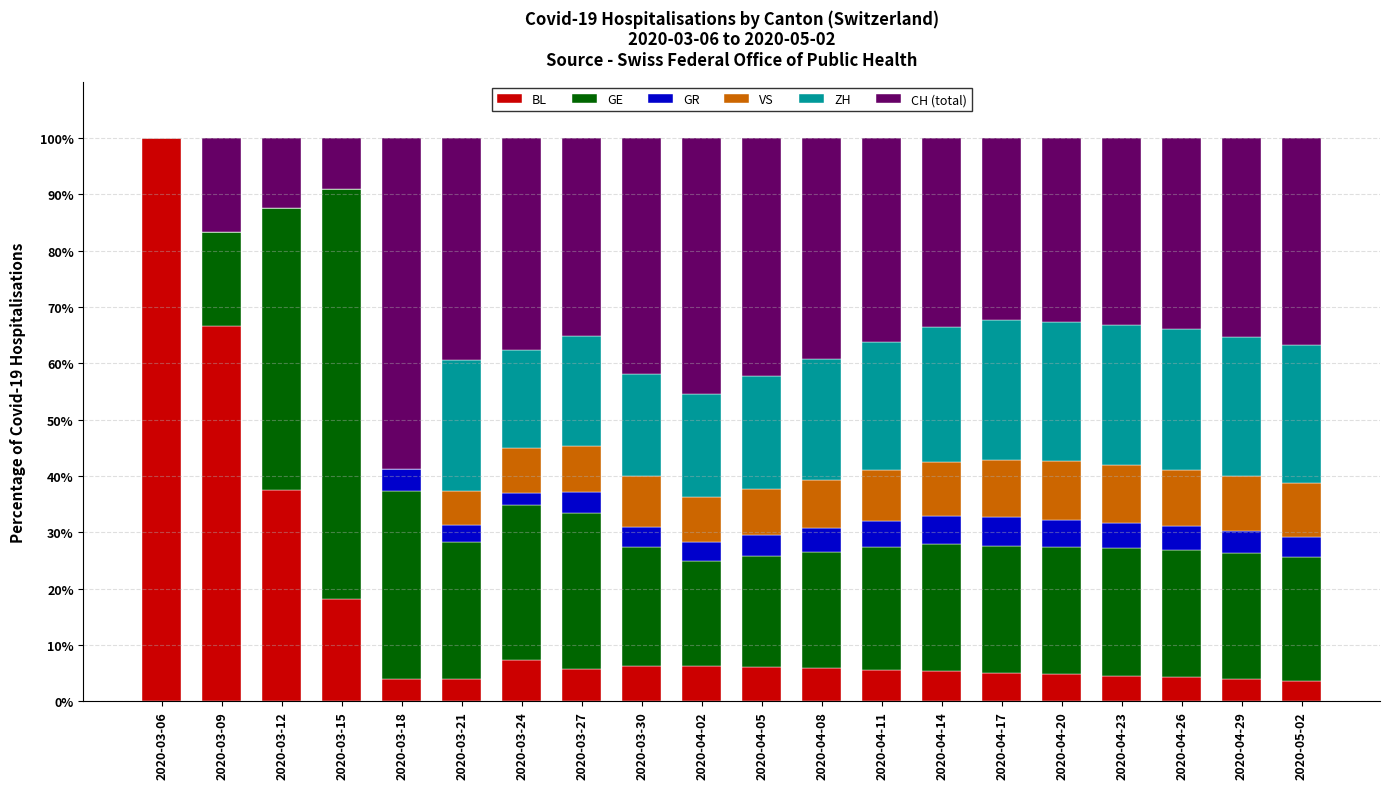

What is the maximum value for BL?

100.0